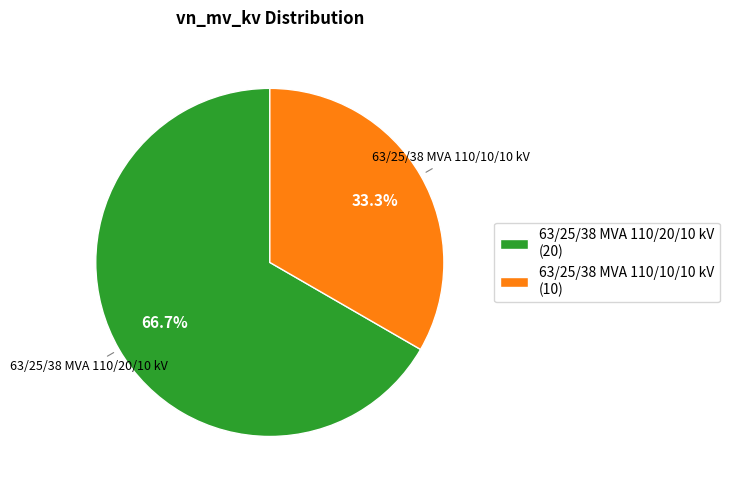

How many slices are in this pie chart?

2